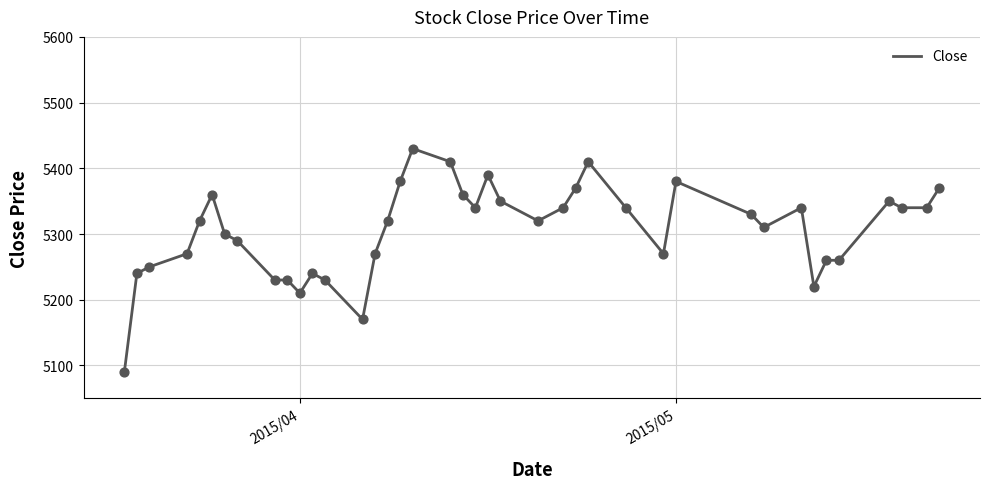

What is the difference between the maximum and minimum values?

340